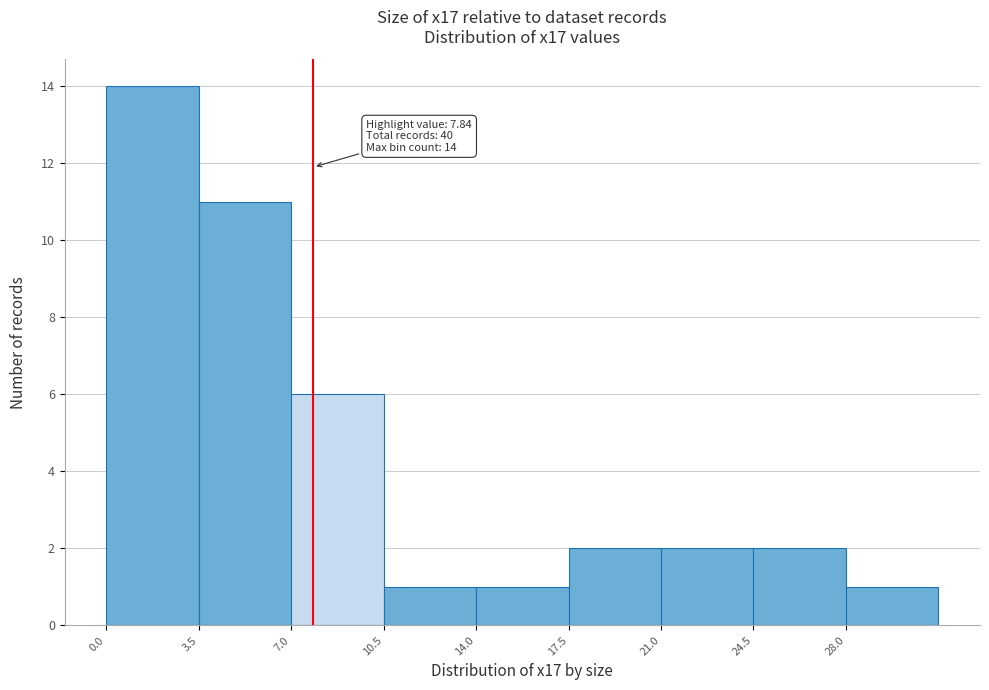

Which range on the x-axis has the tallest bar?

0.0 to 3.5